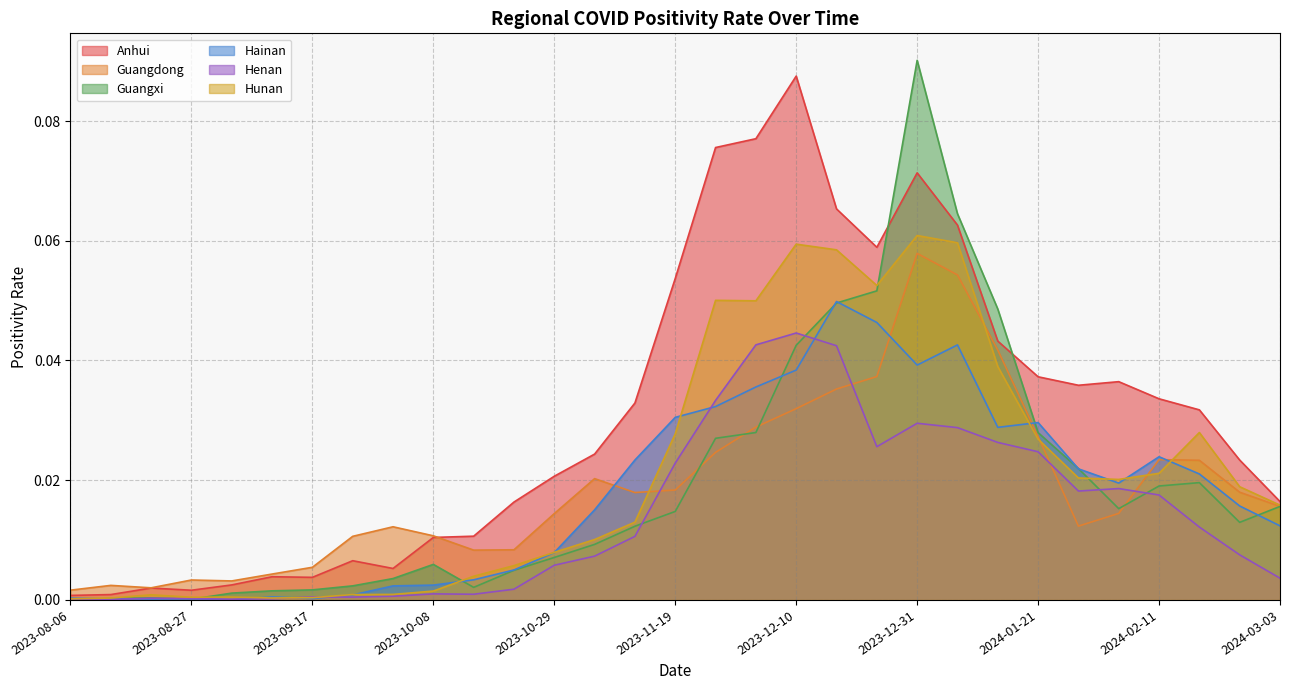

Between 2024-01-07 and 2023-11-12, which is larger?

2024-01-07